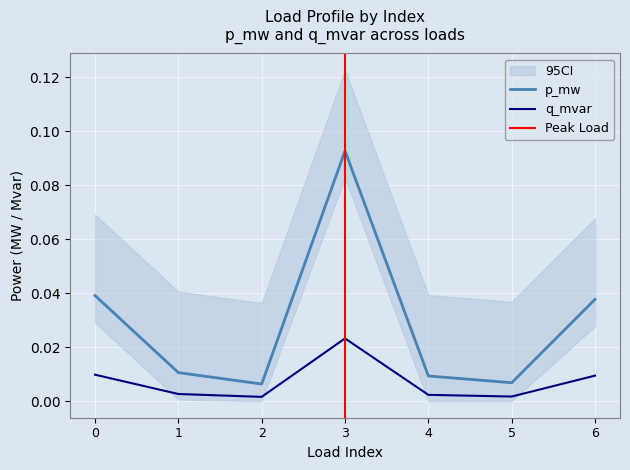

What are all the series names shown in the legend?

p_mw, q_mvar